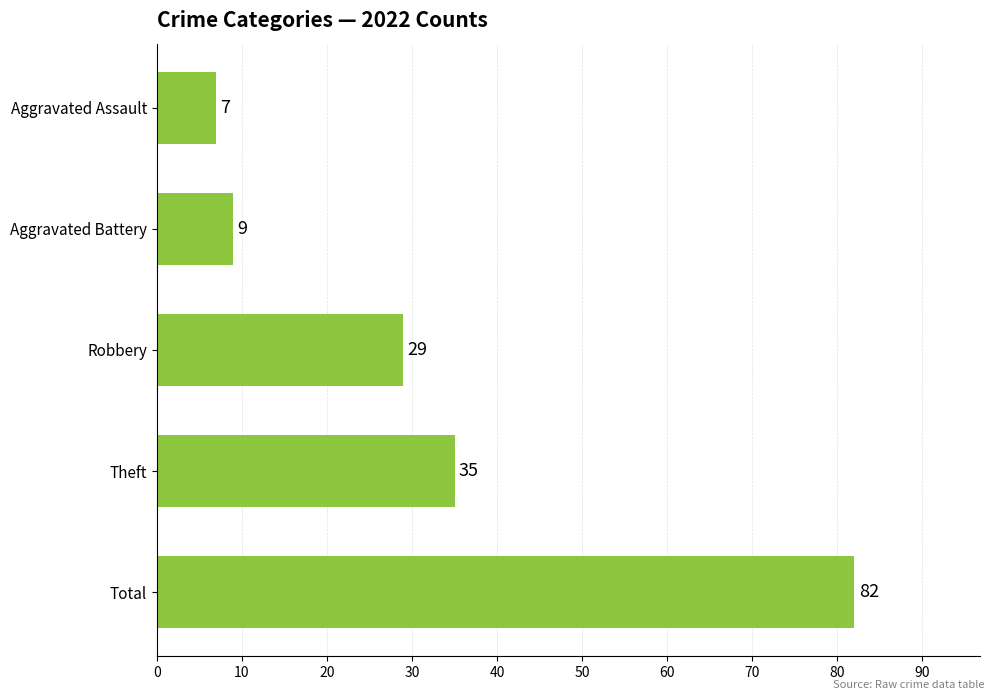

Count the number of data series in this chart.

1